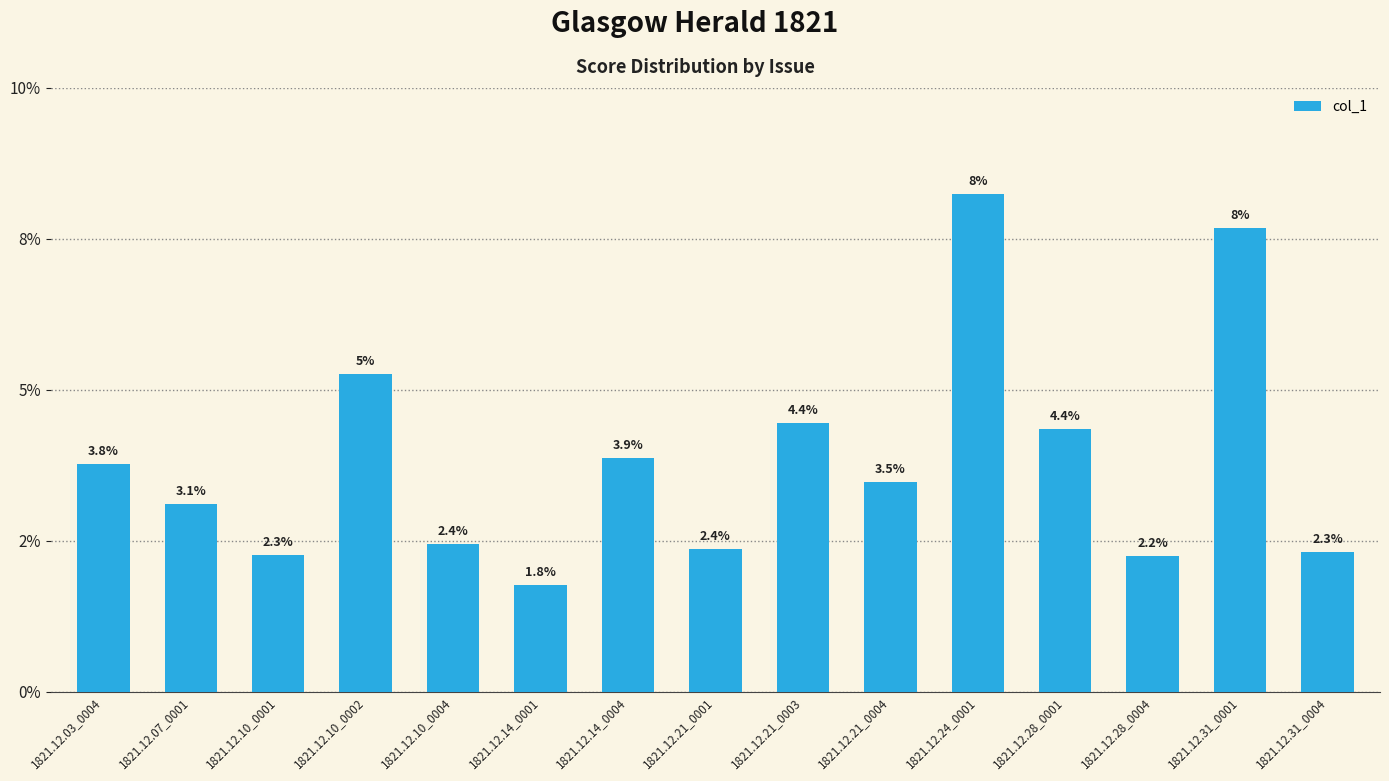

What is the sum of all values?

0.6